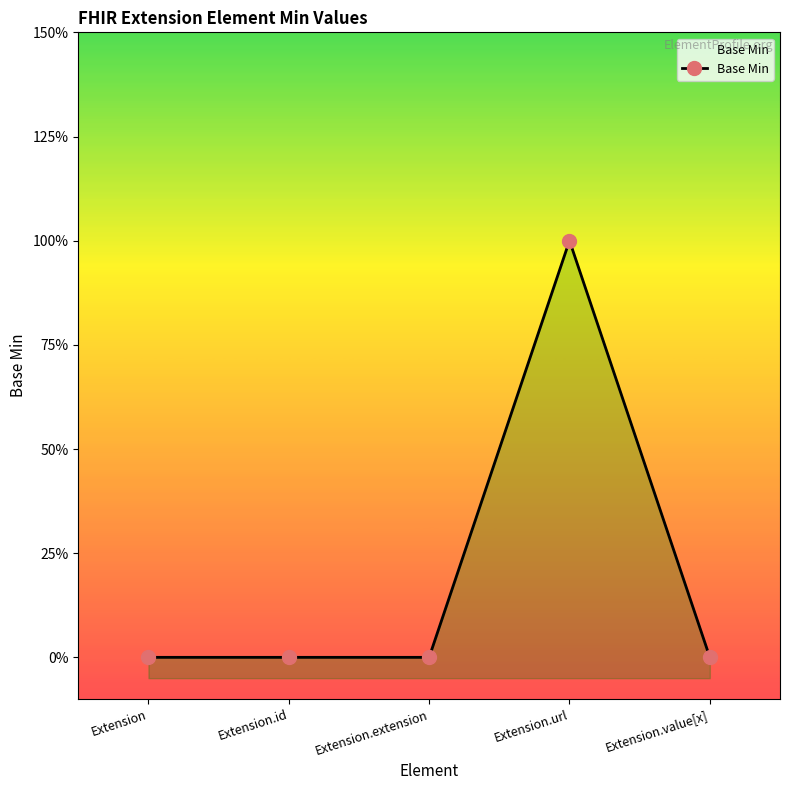

Where is the first local maximum?

Extension.url